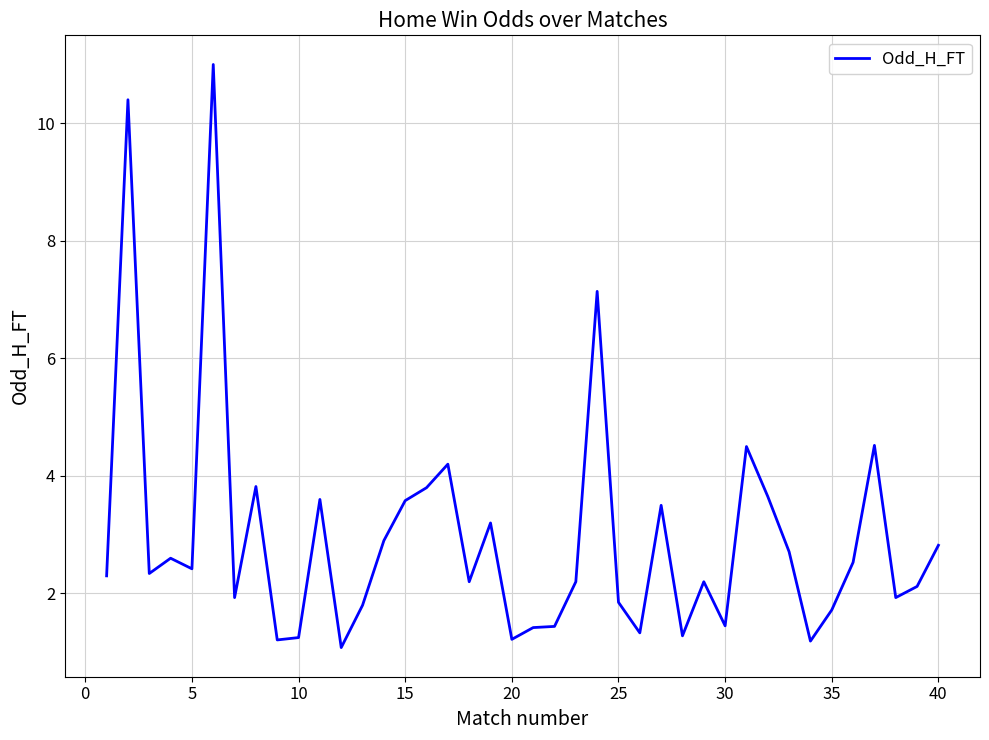

What is the difference between the maximum and minimum values?

9.9